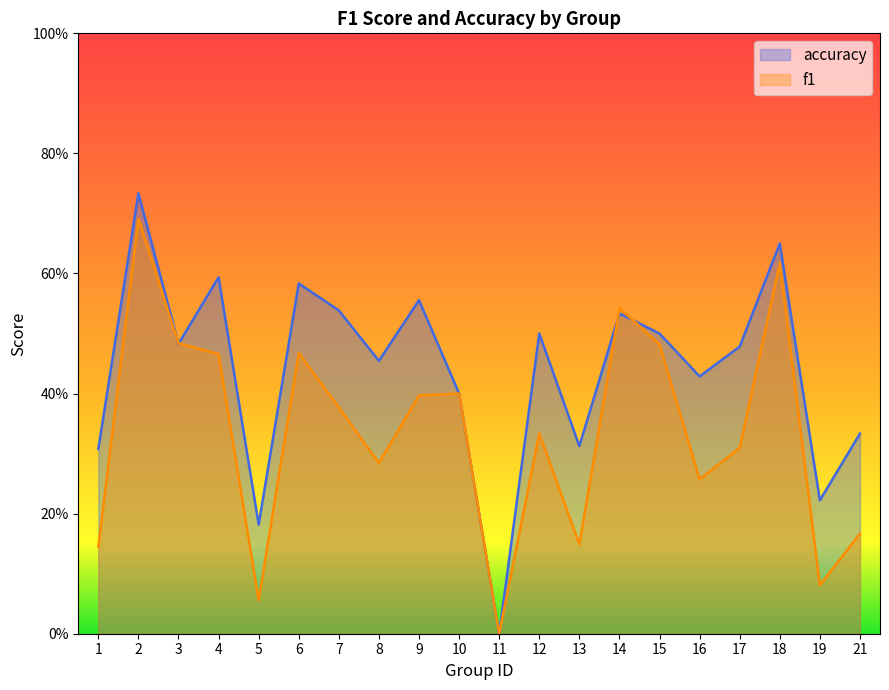

At which category does the chart reach its peak across all series?

2